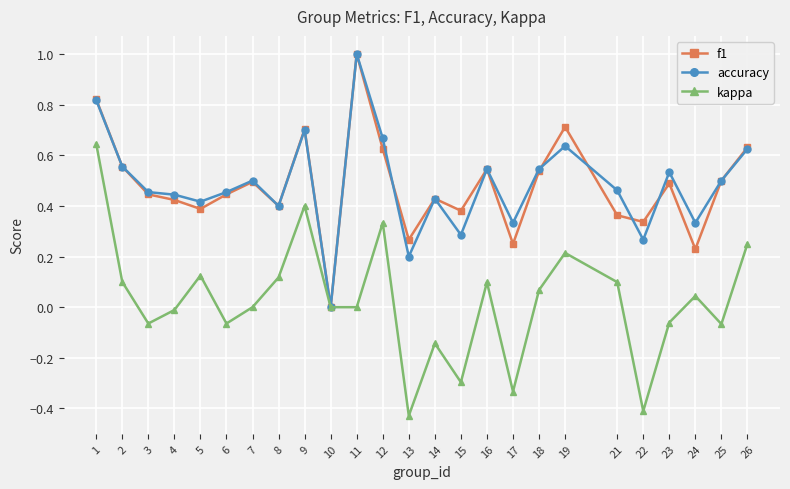

Between 3 and 26, which series saw the biggest shift?

kappa